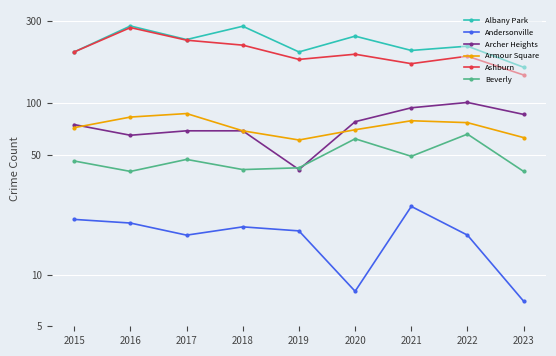

How many values in the Albany Park series exceed 215?

4